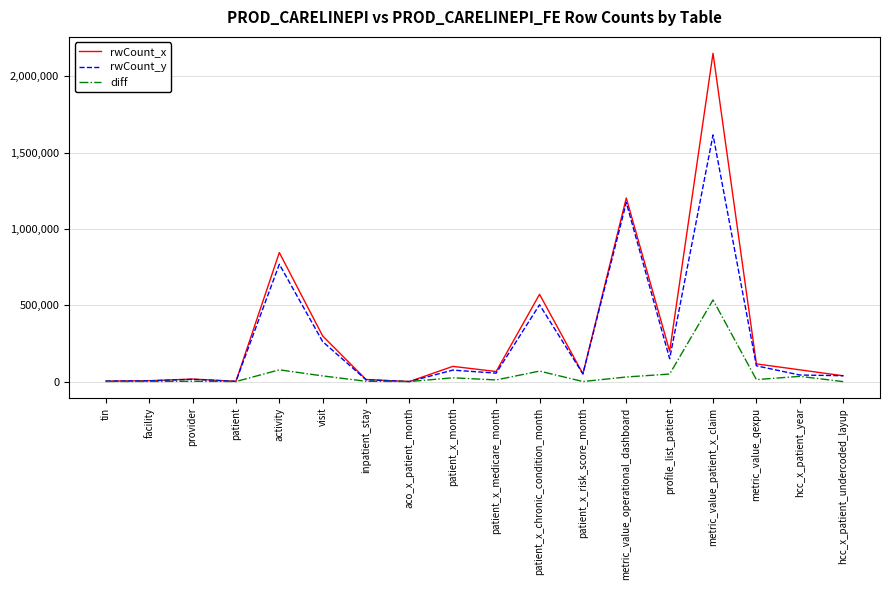

What is the difference between the rwCount_x values at metric_value_qexpu and aco_x_patient_month?

115788